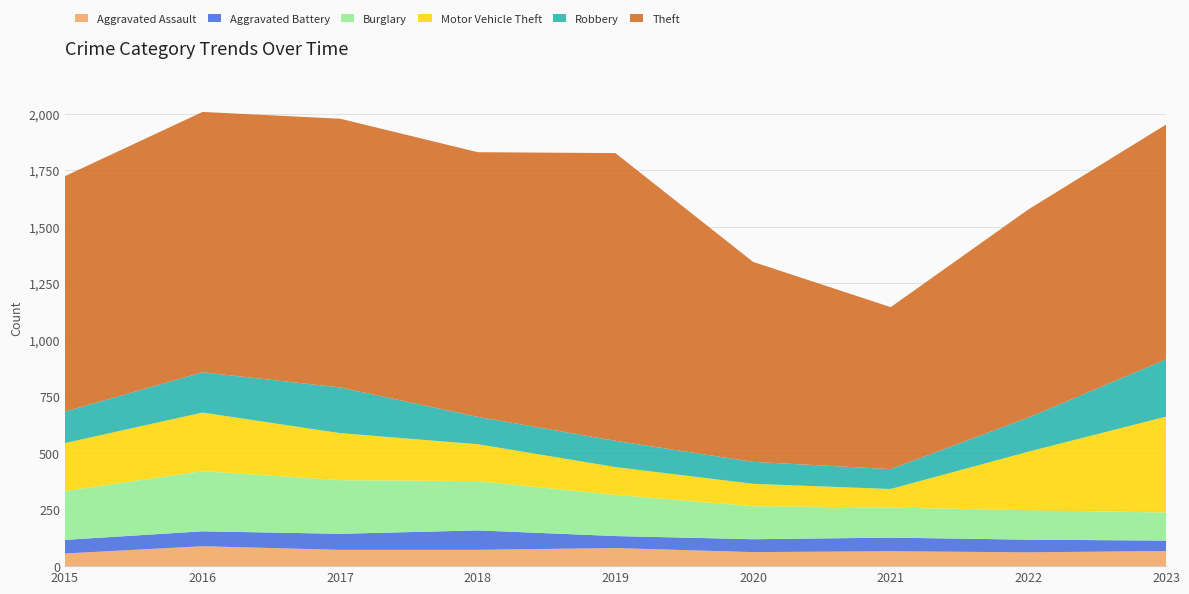

Reading left to right, list all the values displayed in this chart.

Aggravated Assault: 56	88	72	72	80	62	66	61	67
Aggravated Battery: 60	66	71	86	53	57	60	56	46
Burglary: 216	266	237	218	182	146	133	130	124
Motor Vehicle Theft: 212	259	208	163	123	99	82	259	424
Robbery: 139	178	202	121	116	97	88	151	253
Theft: 1041	1151	1188	1170	1272	884	716	920	1038